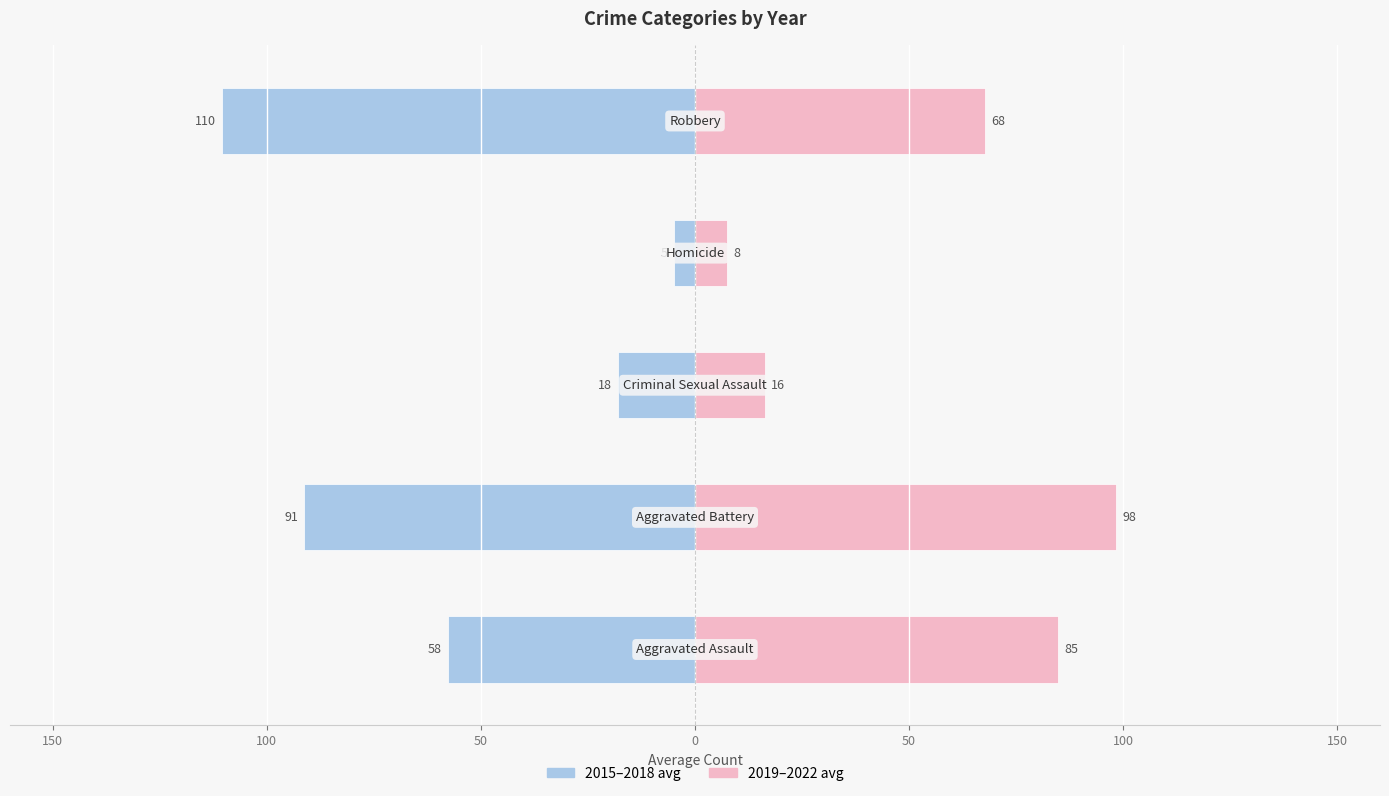

What is the spread (max minus min) of values at 0?

12.5